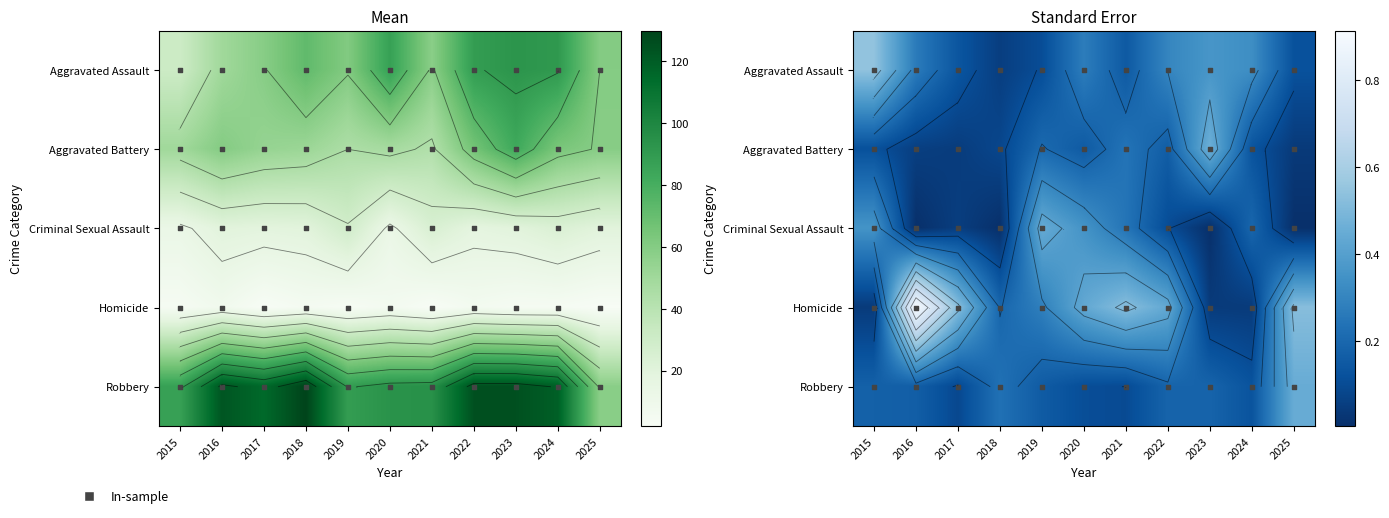

At 2024, list the series in order from largest to smallest.

Aggravated Assault, Criminal Sexual Assault, Robbery, Aggravated Battery, Homicide